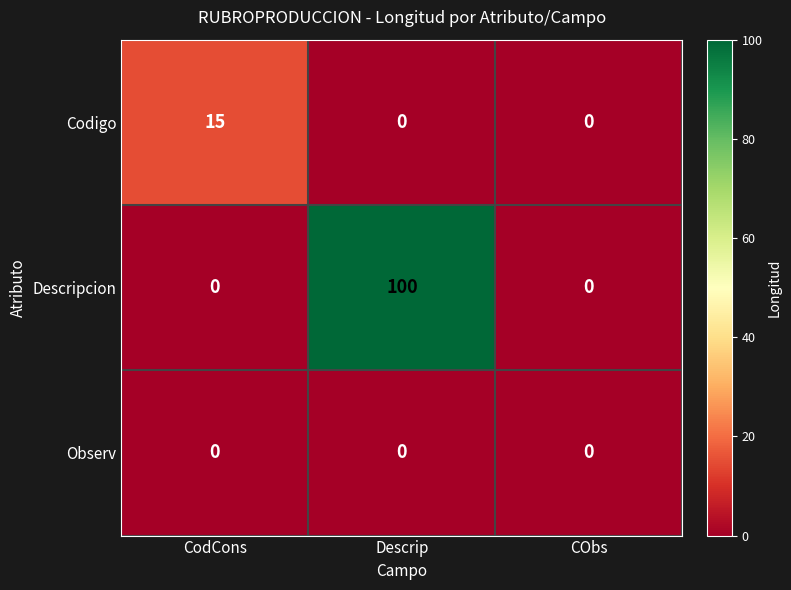

Which category has the highest value across all series?

Descrip